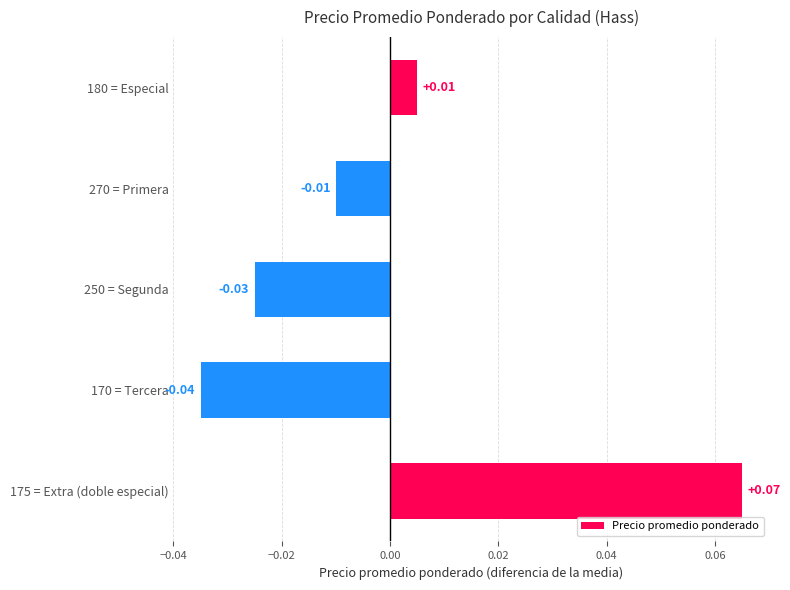

Rank the categories by value from lowest to highest.

170 = Tercera, 250 = Segunda, 270 = Primera, 180 = Especial, 175 = Extra (doble especial)